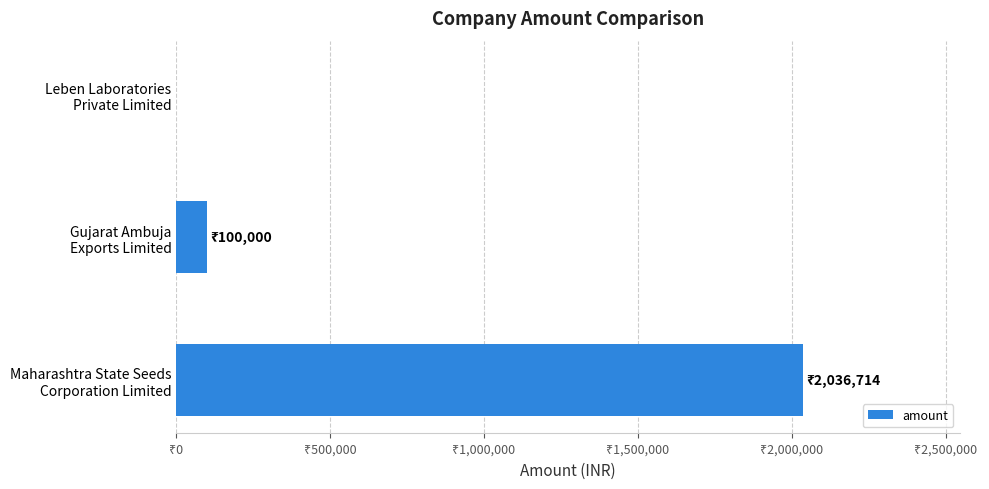

Are the bars horizontal?

Yes